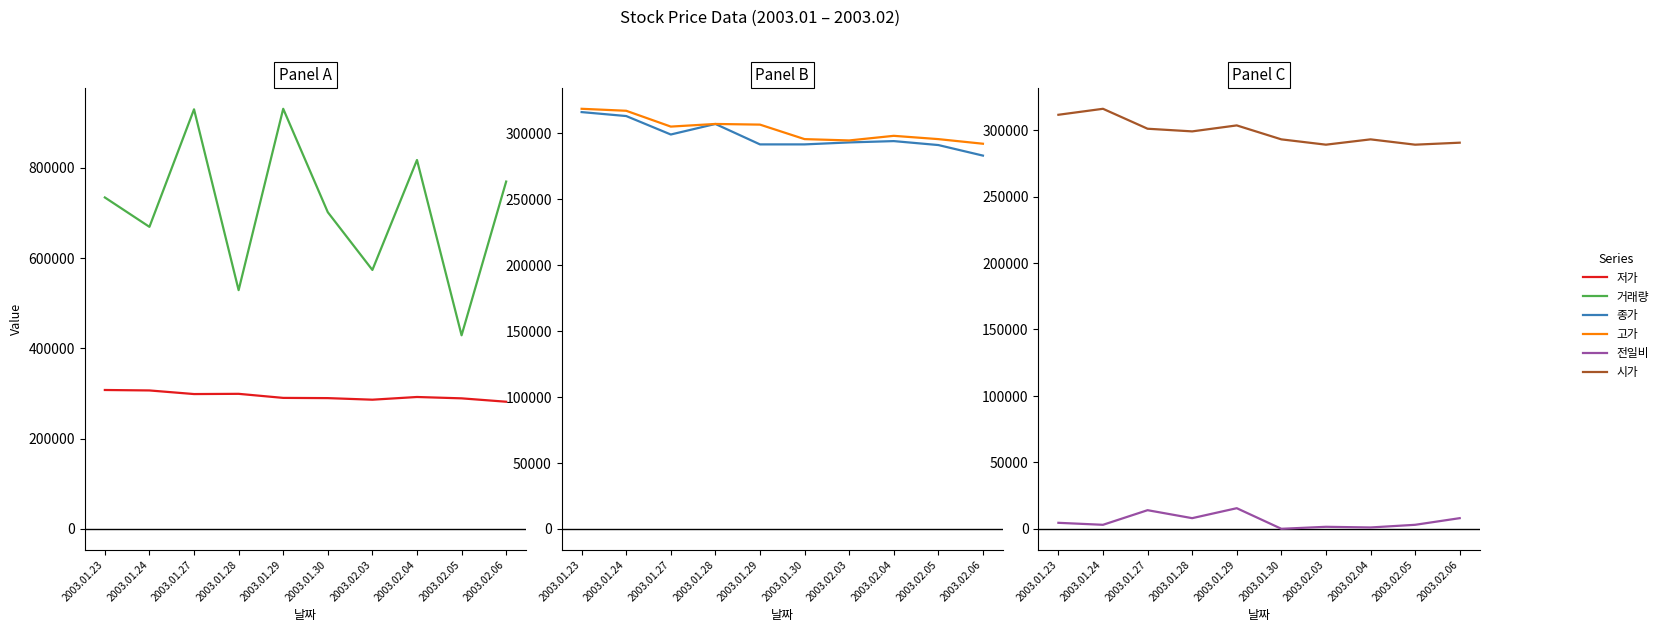

Which series has the largest total across all categories?

거래량